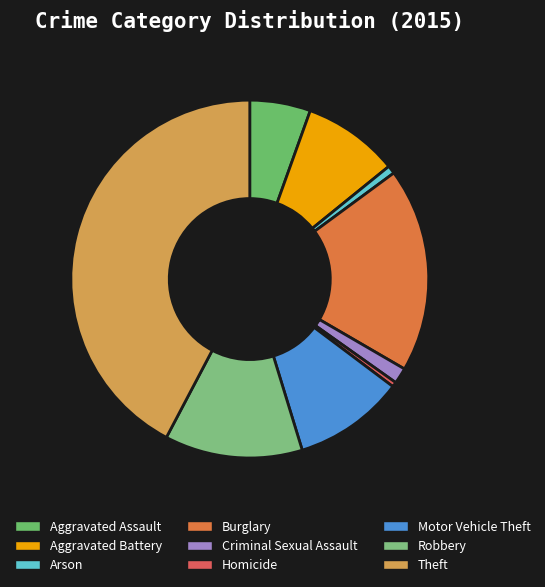

To the nearest percent, what is the average slice percentage?

11%